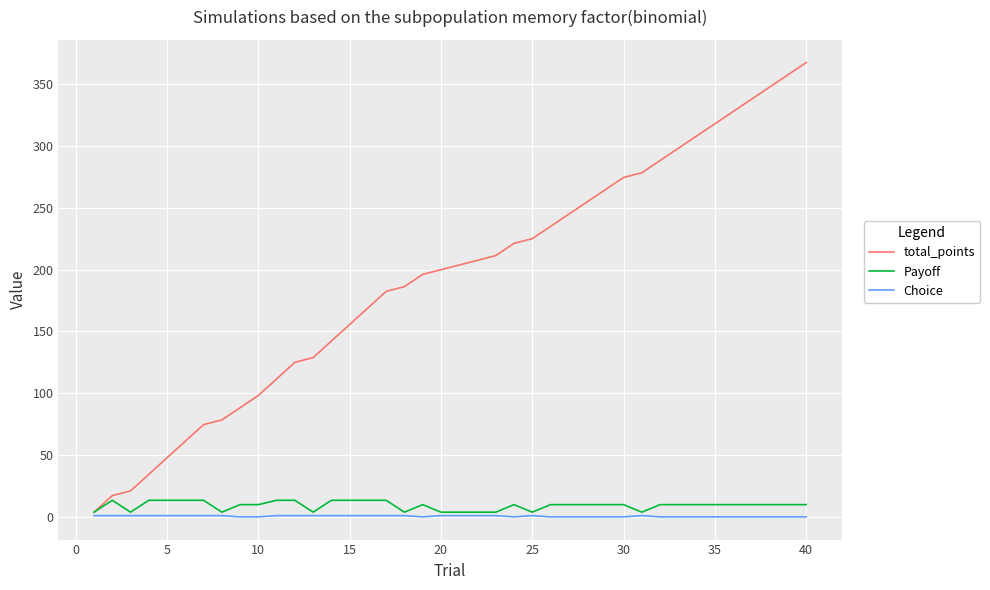

Which series has the largest range (max minus min)?

total_points